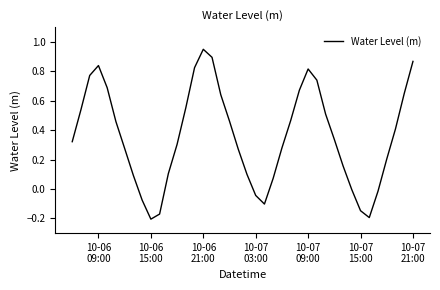

What is the difference between the maximum and minimum values?

1.2